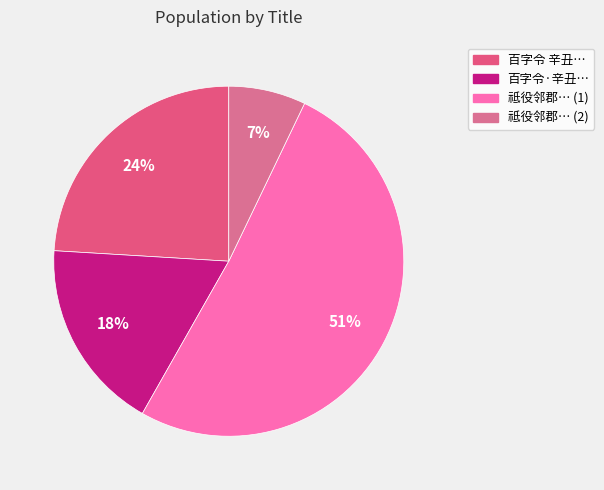

How many segments does this pie chart have?

4